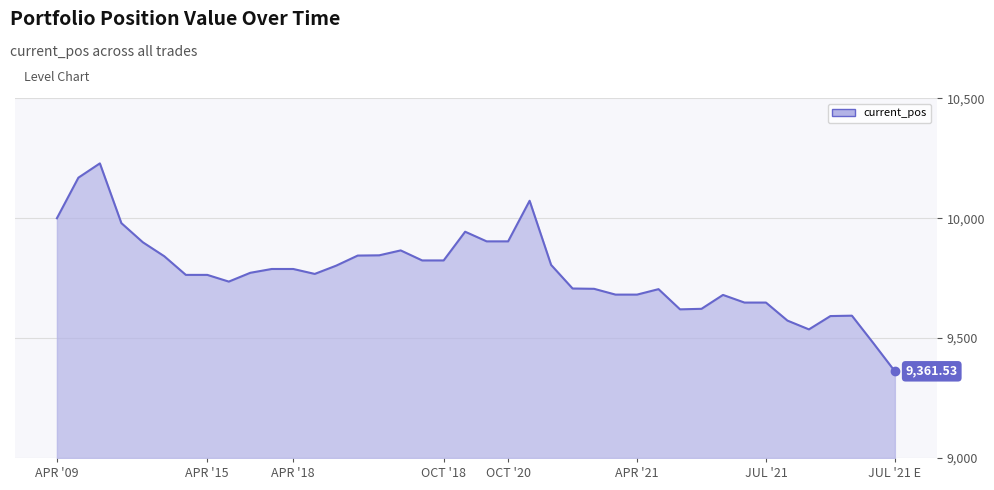

What is the smallest value displayed?

9361.5